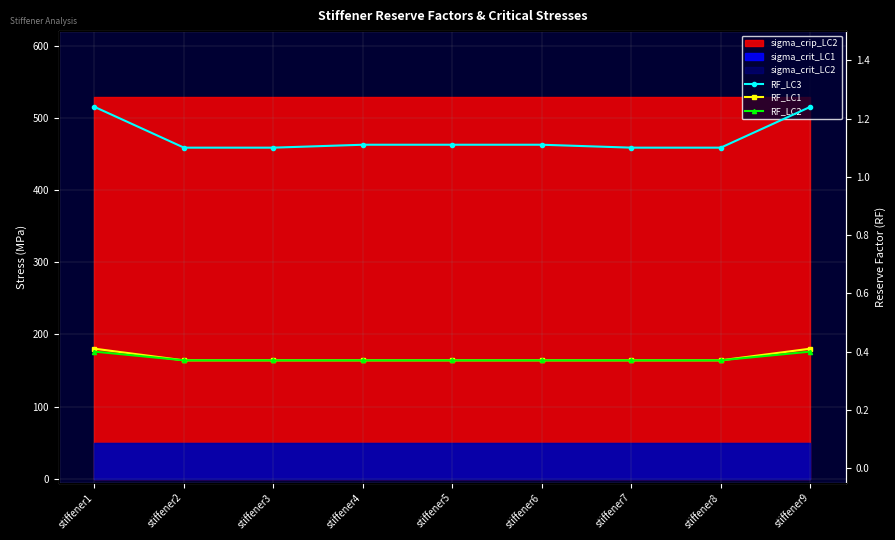

What is the value of the RF_LC3 point at the 1st from the left?

1.2